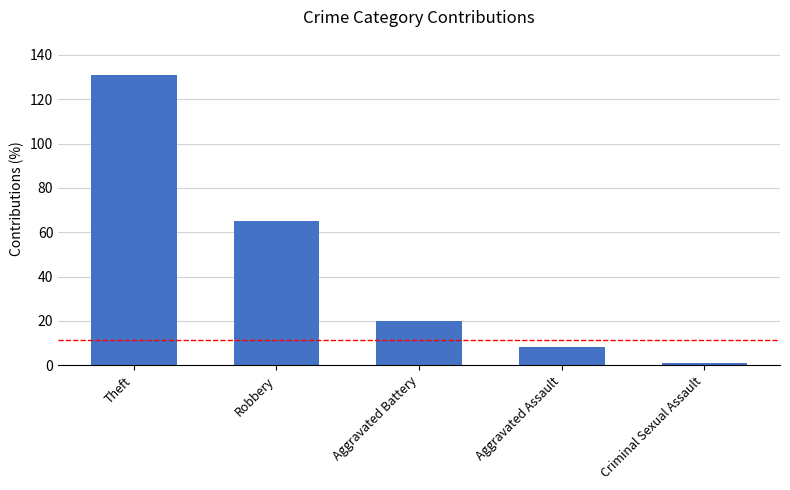

Which category has the lowest value across all series?

Criminal Sexual Assault